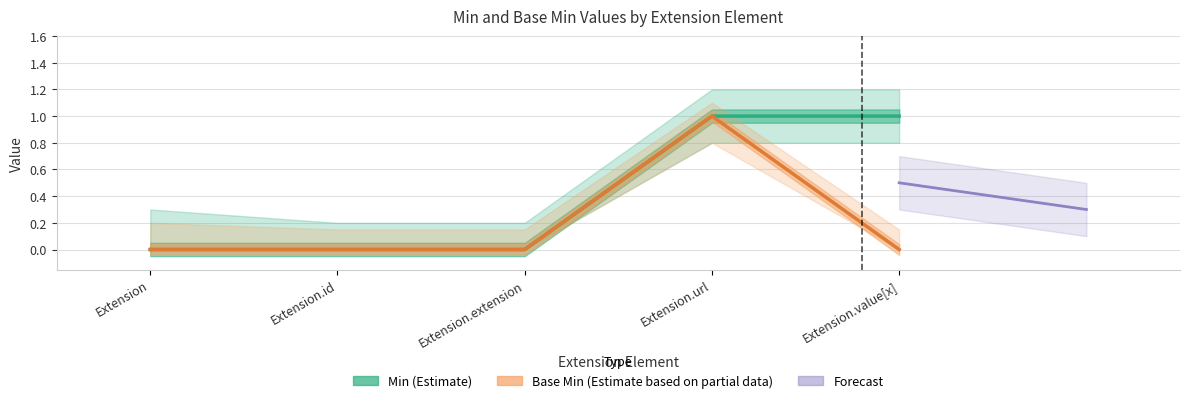

Between Extension and Extension.value[x], which series saw the biggest shift?

Min